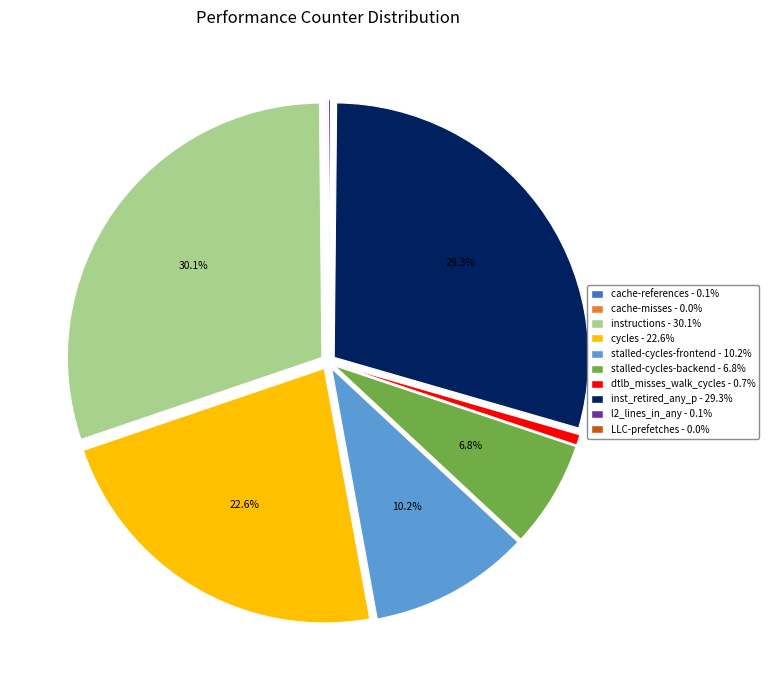

Does any single category account for the majority?

No